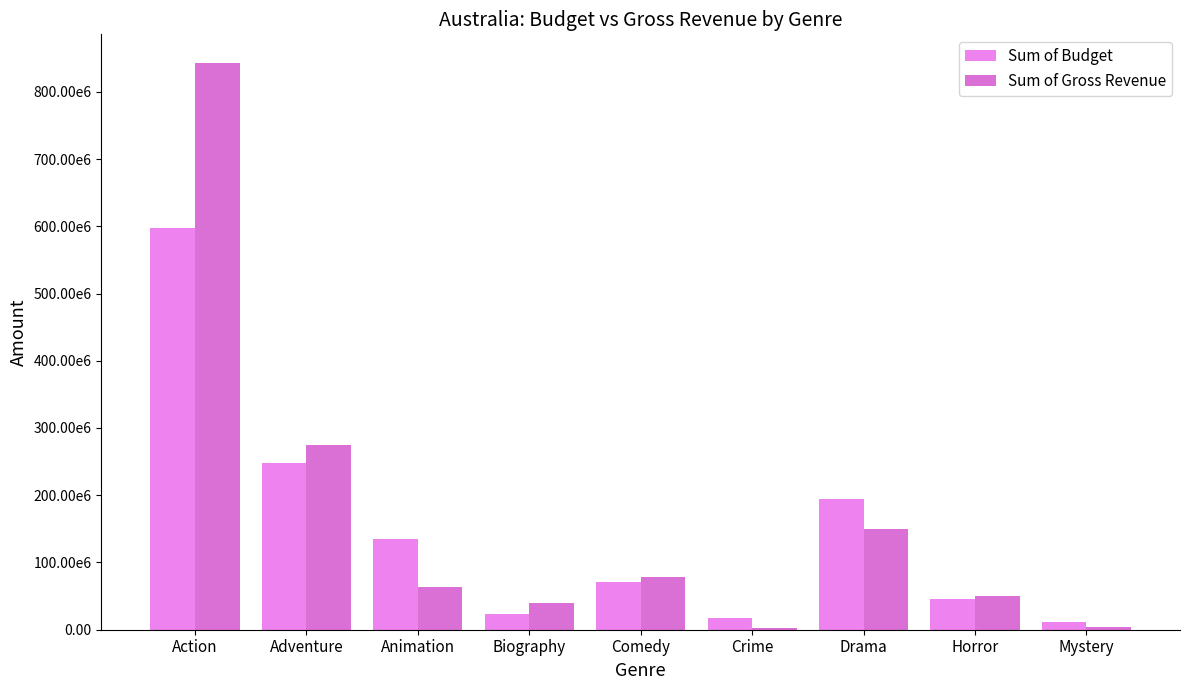

Rank the series by their maximum value, from lowest to highest.

Sum of Budget, Sum of Gross Revenue